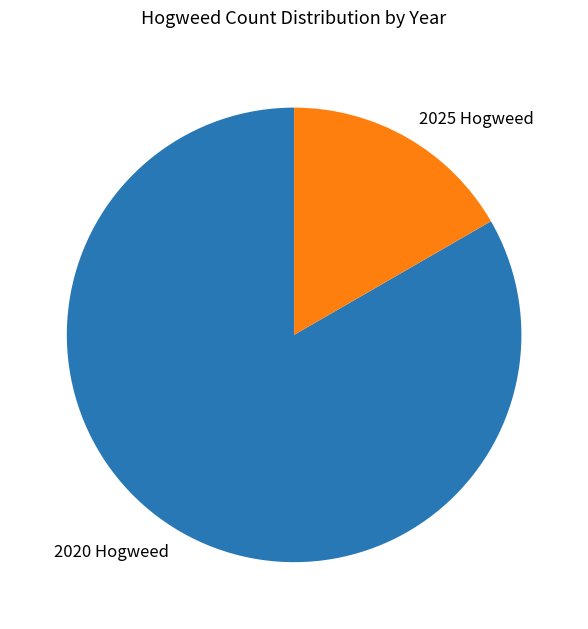

Which slice is the largest?

2020 Hogweed